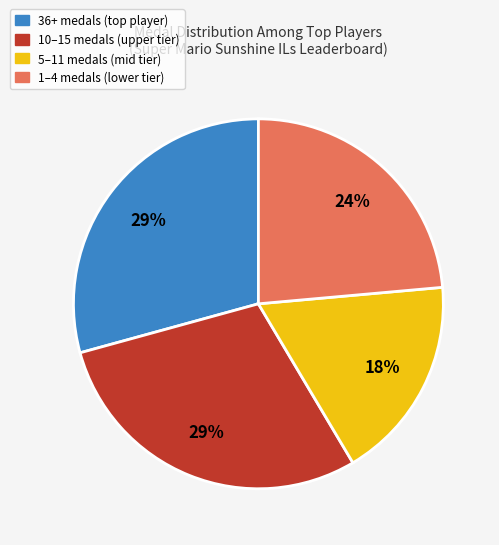

To the nearest percent, what is the difference between the largest and smallest slice percentages?

11%